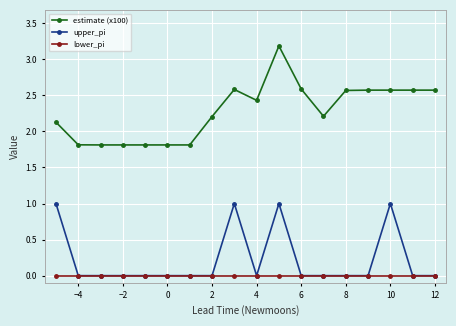

What is the highest value of the estimate (x100) series?

3.2